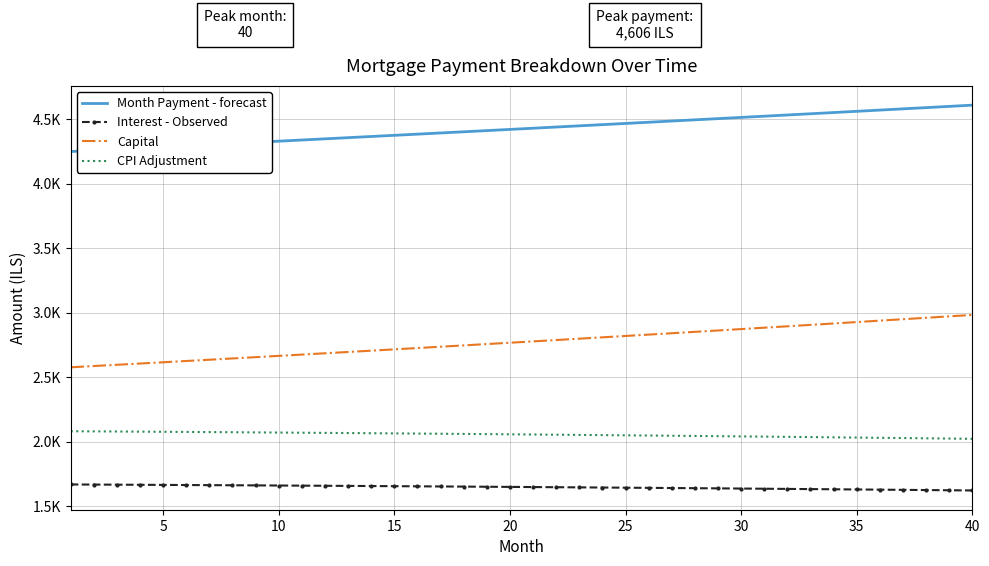

What are all the series names shown in the legend?

Month Payment - forecast, Interest - Observed, Capital, CPI Adjustment